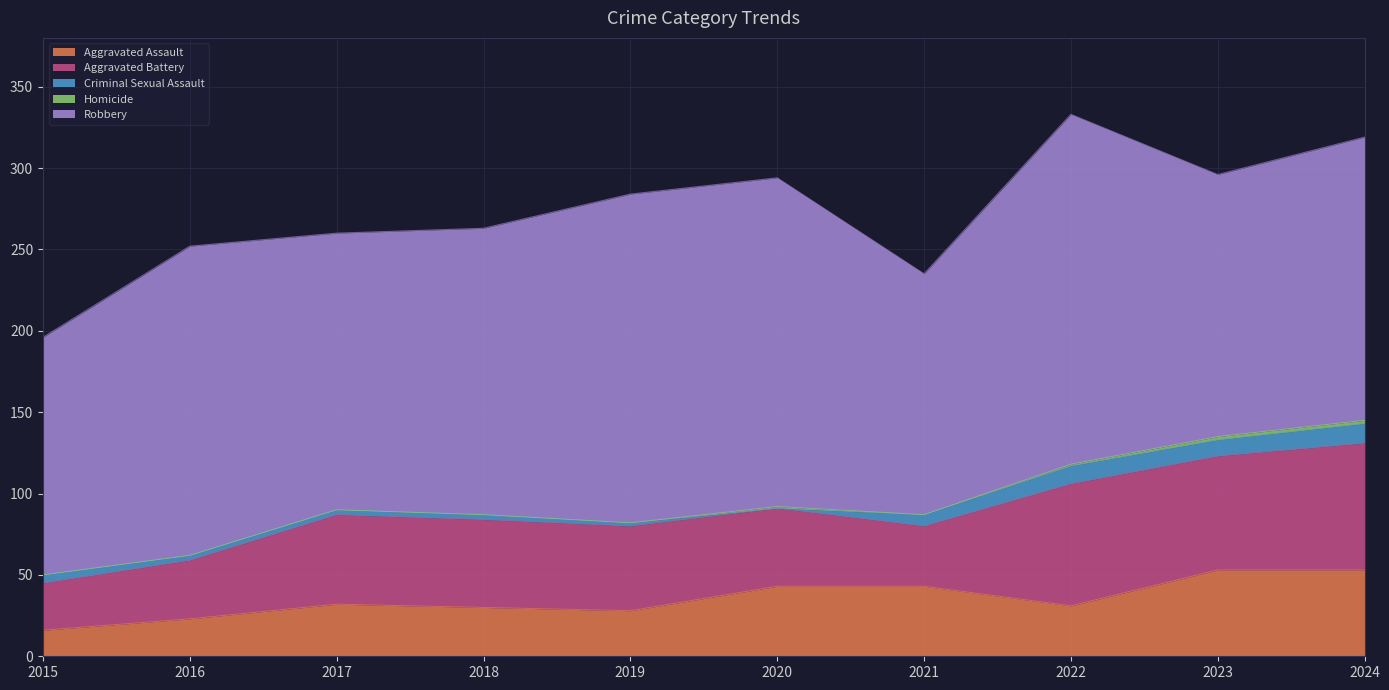

Reading right to left, list all the values displayed in this chart.

Aggravated Assault: 2024=53	2023=53	2022=31	2021=43	2020=43	2019=28	2018=30	2017=32	2016=23	2015=16
Aggravated Battery: 2024=78	2023=70	2022=75	2021=37	2020=48	2019=52	2018=54	2017=55	2016=36	2015=29
Criminal Sexual Assault: 2024=12	2023=10	2022=11	2021=7	2020=0	2019=2	2018=3	2017=3	2016=3	2015=5
Homicide: 2024=2	2023=2	2022=1	2021=0	2020=1	2019=0	2018=0	2017=0	2016=0	2015=0
Robbery: 2024=174	2023=161	2022=215	2021=148	2020=202	2019=202	2018=176	2017=170	2016=190	2015=146